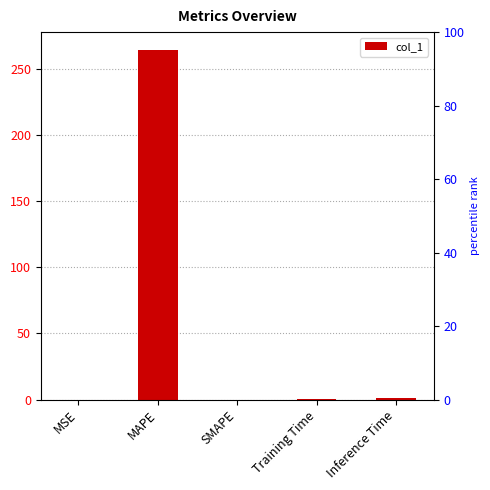

What is the difference between the maximum and minimum values?

264.5